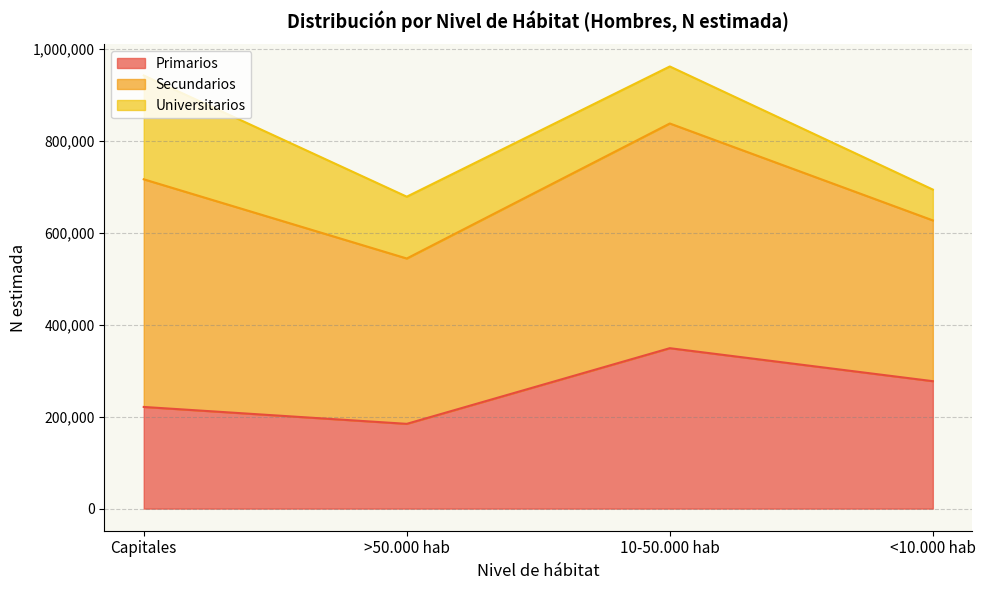

Reading left to right, what are the values for Primarios?

Capitales=221158	>50.000 hab=184387	10-50.000 hab=348966	<10.000 hab=277213